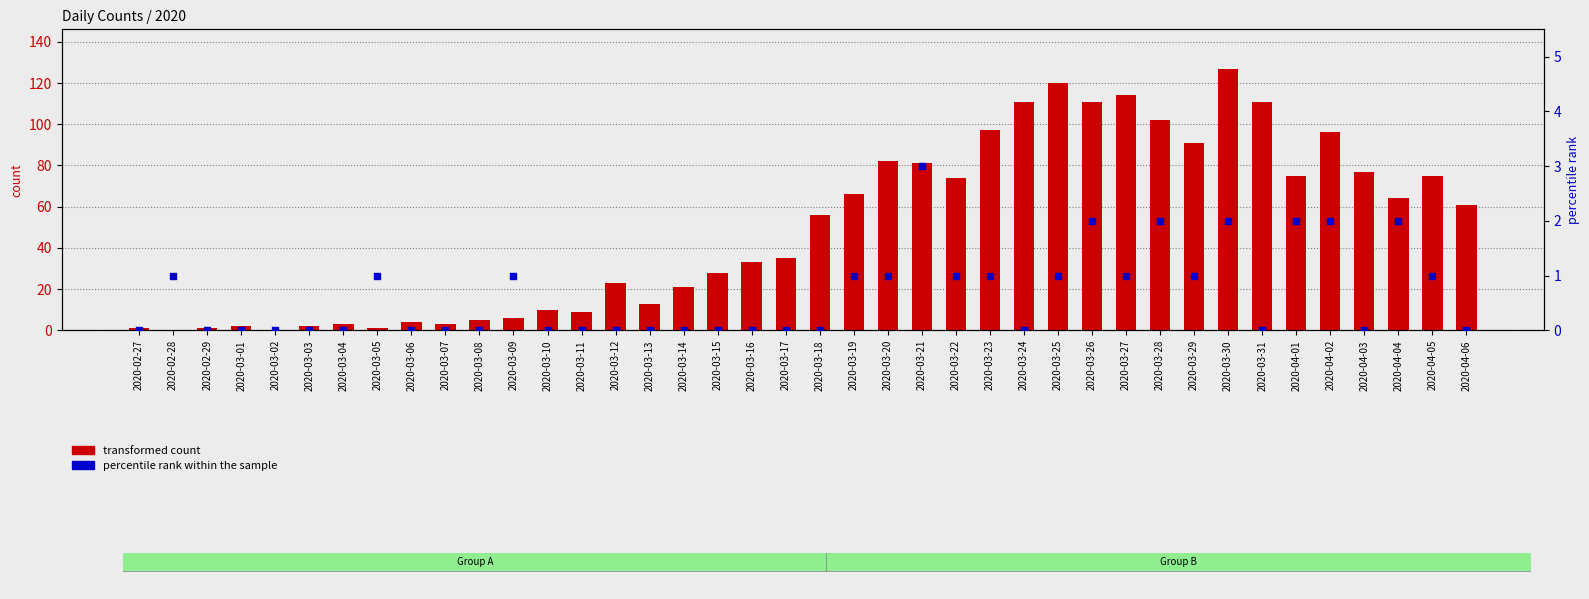

At which category is the sum across all series the highest?

2020-03-30